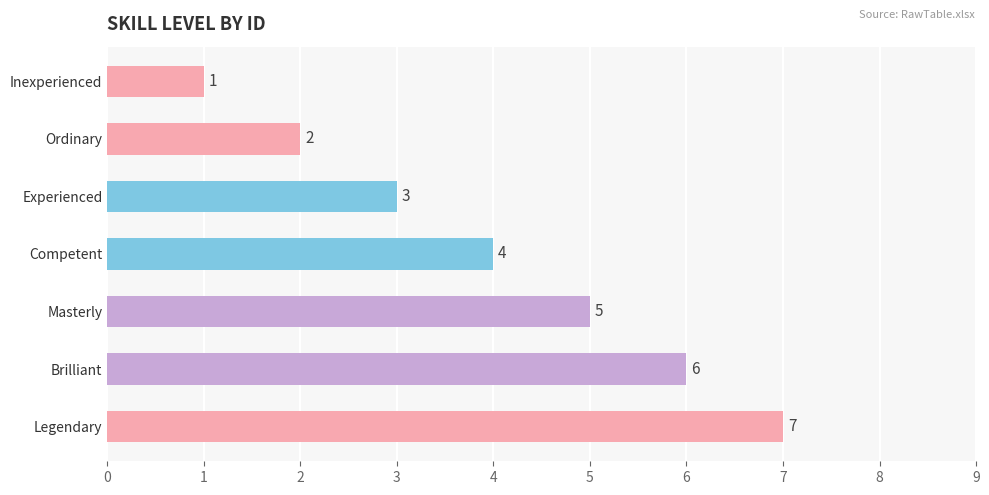

List the labels in order of value, largest first.

Legendary, Brilliant, Masterly, Competent, Experienced, Ordinary, Inexperienced